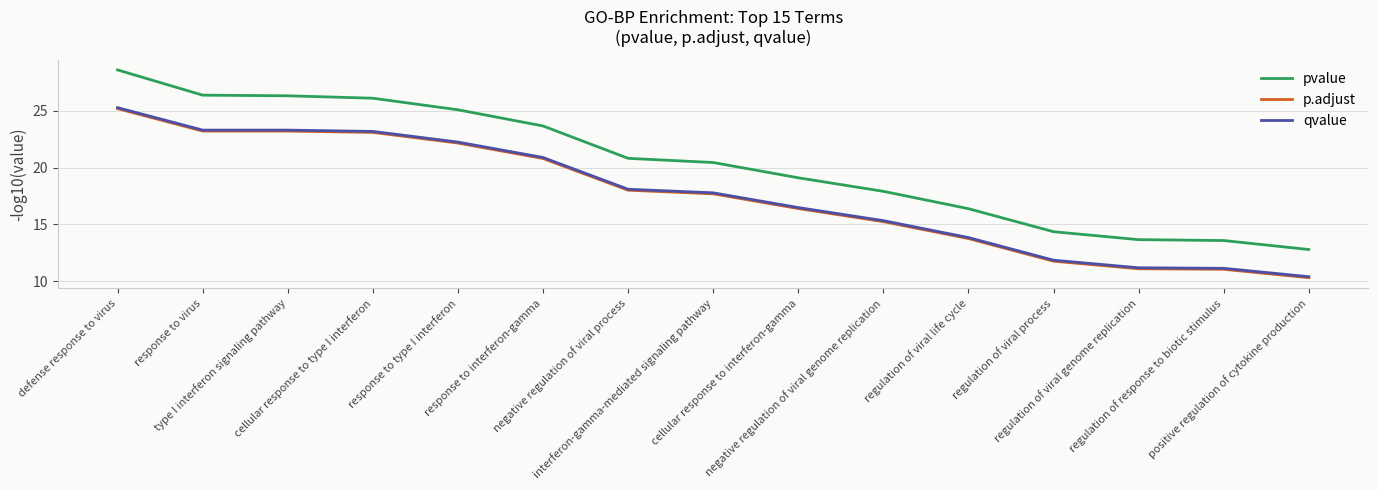

What is the sum of all p.adjust values?

262.9